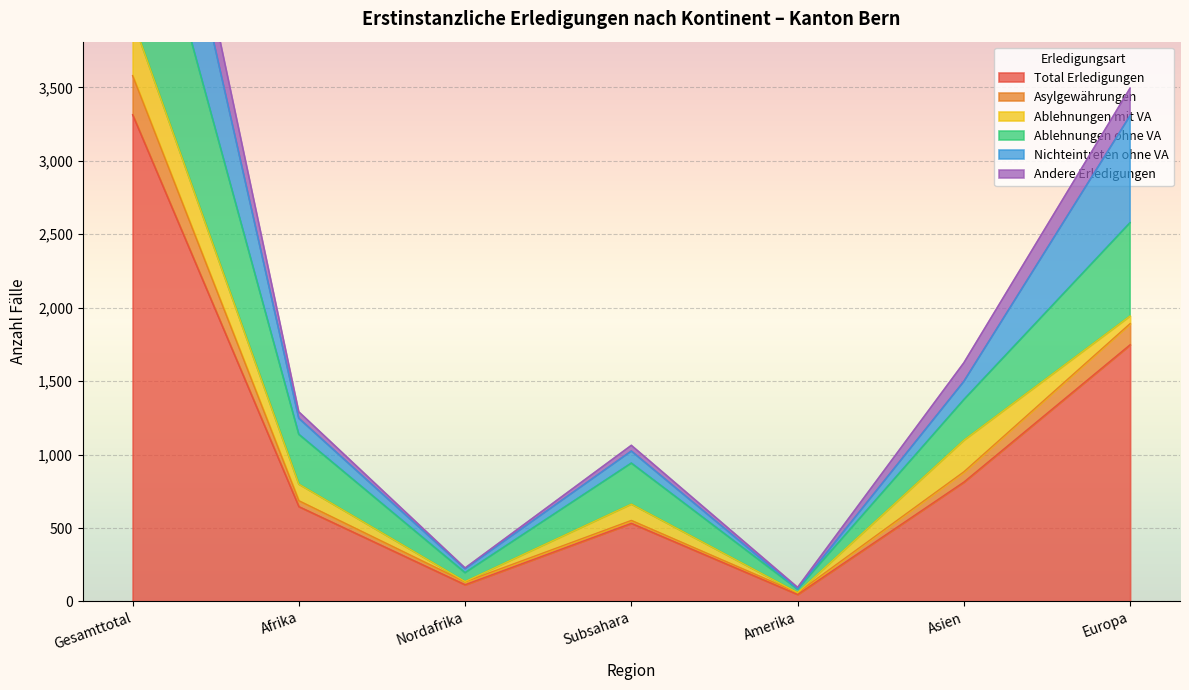

True or false: Total Erledigungen and Asylgewährungen cross at least once.

False